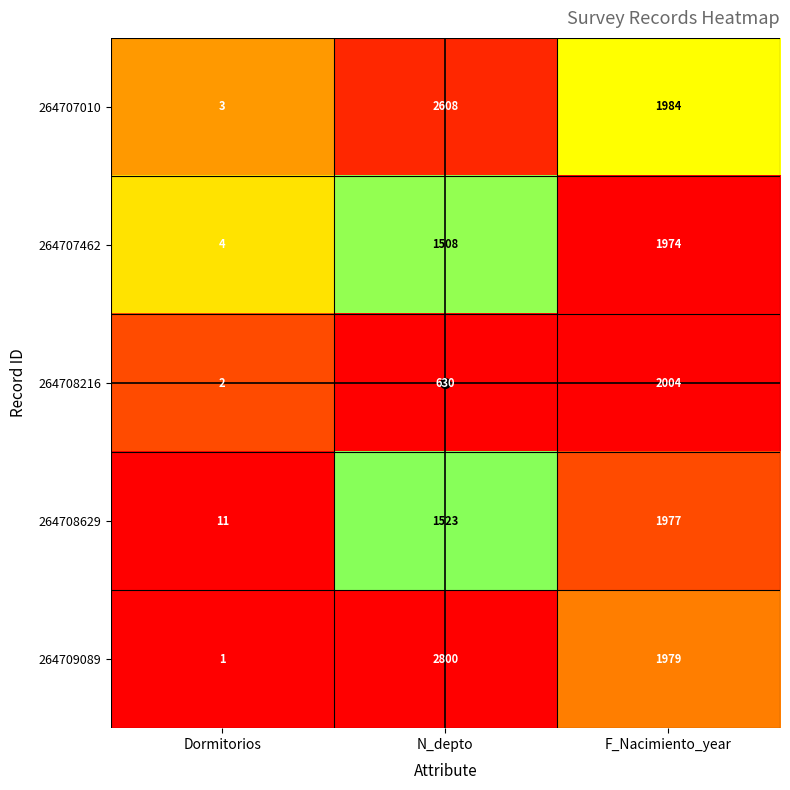

The 264708216 series shows 2004 at F_Nacimiento_year. True or false?

True